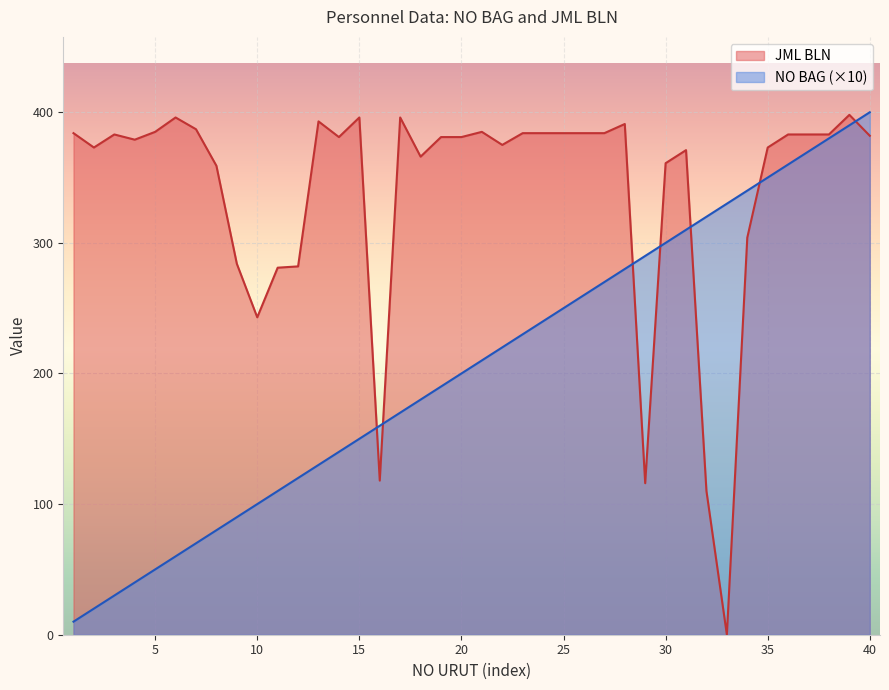

Which series has the largest range (max minus min)?

JML BLN